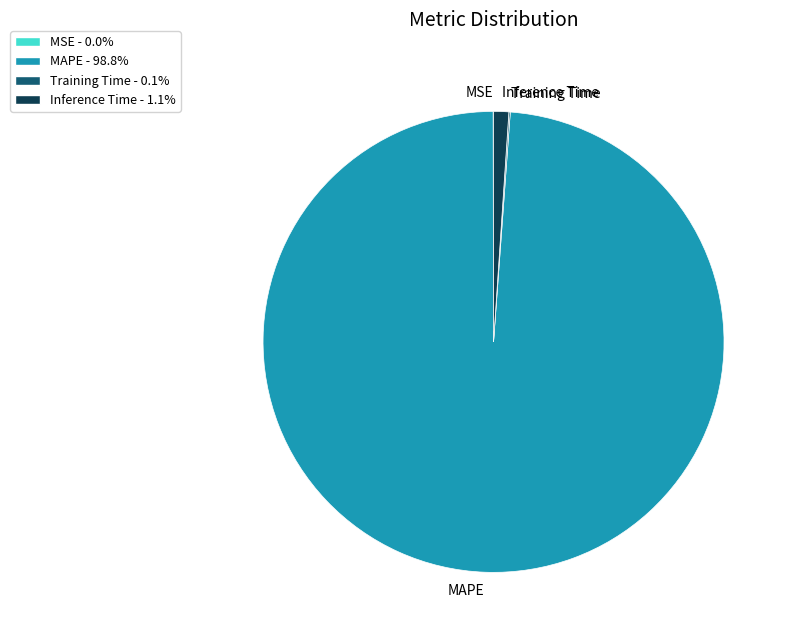

Does MAPE account for over 50% of the chart?

Yes